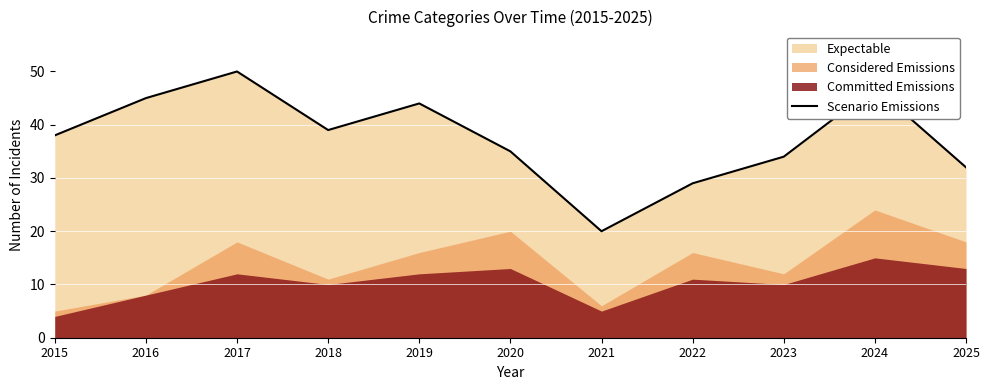

Rank the categories by value from highest to lowest.

2017, 2024, 2016, 2019, 2018, 2015, 2020, 2023, 2025, 2022, 2021